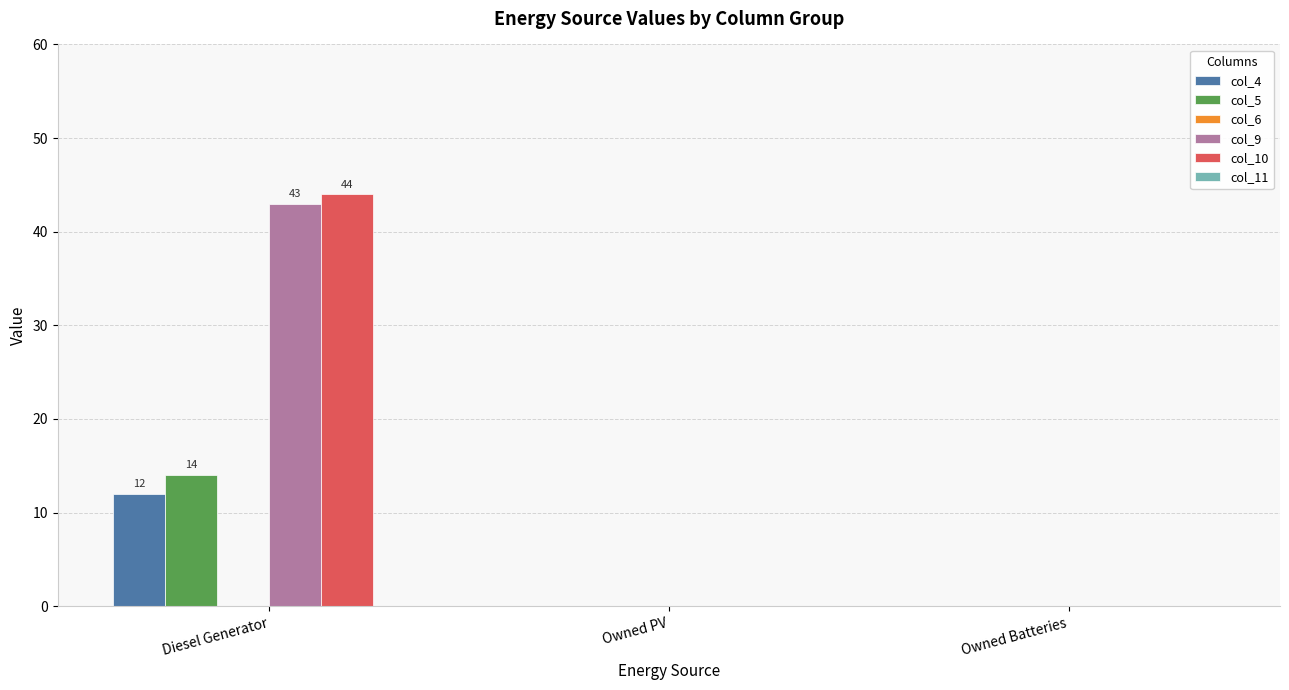

Reading right to left, extract all data points from this chart.

col_4: Owned Batteries=0	Owned PV=0	Diesel Generator=12
col_5: Owned Batteries=0	Owned PV=0	Diesel Generator=14
col_9: Owned Batteries=0	Owned PV=0	Diesel Generator=43
col_10: Owned Batteries=0	Owned PV=0	Diesel Generator=44